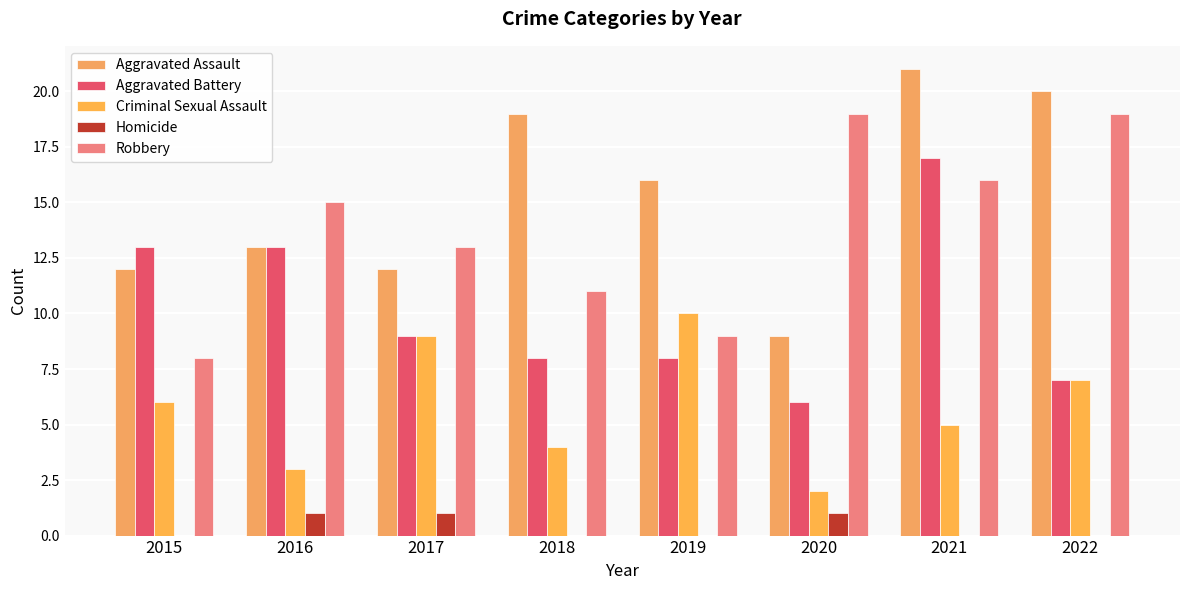

What is the difference between the maximum and second lowest values in the Criminal Sexual Assault series?

7